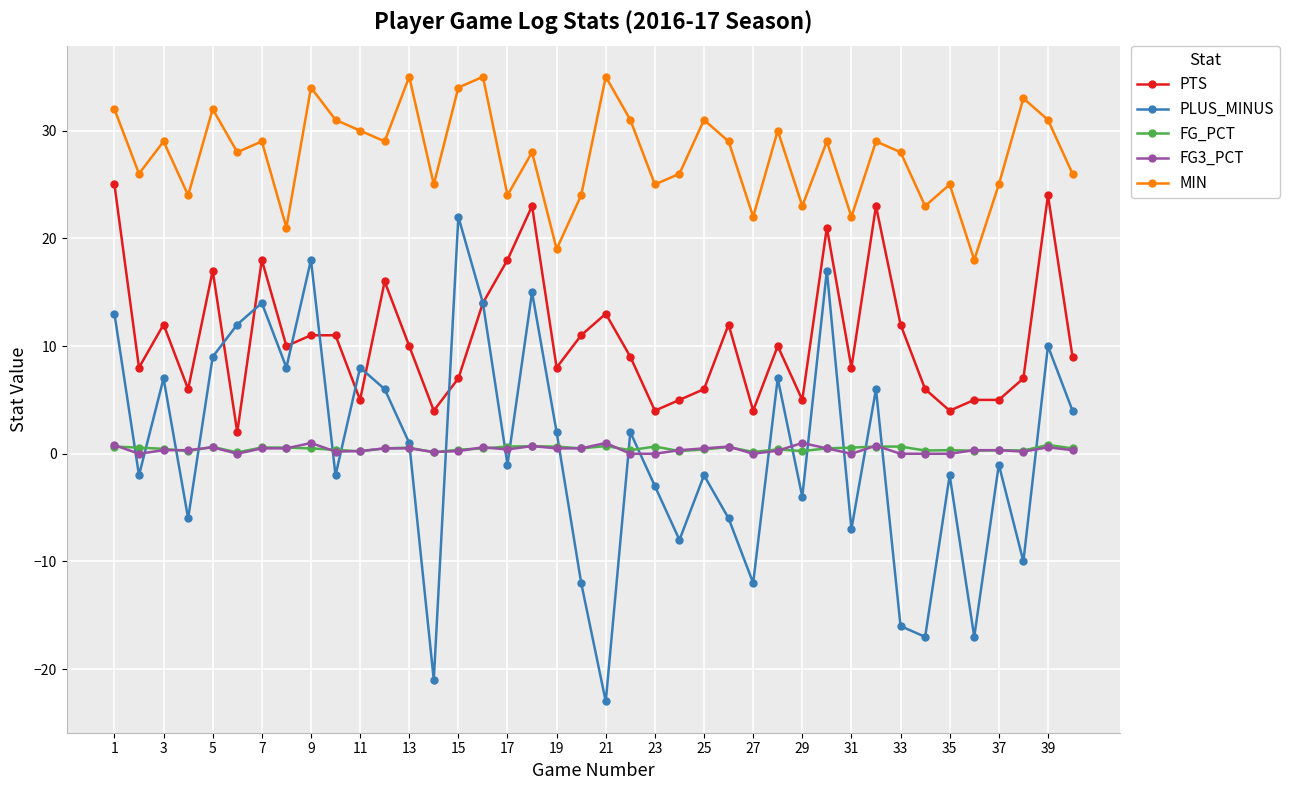

Which series has the largest total across all categories?

MIN